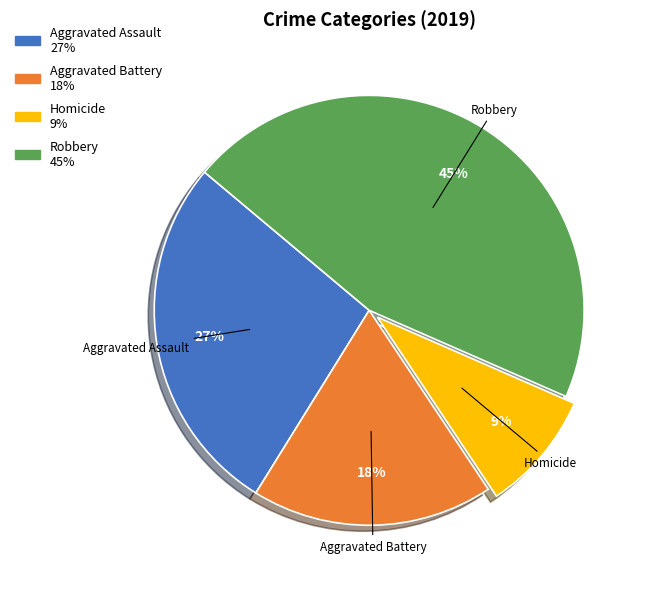

Does any single category account for the majority?

No